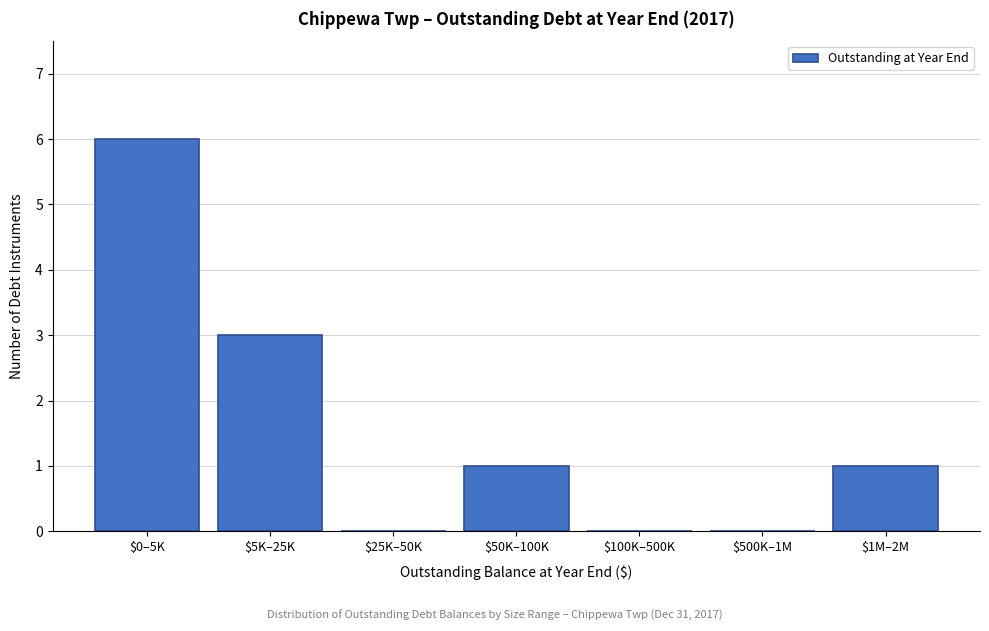

The value at $5K–25K is 5. True or false?

False